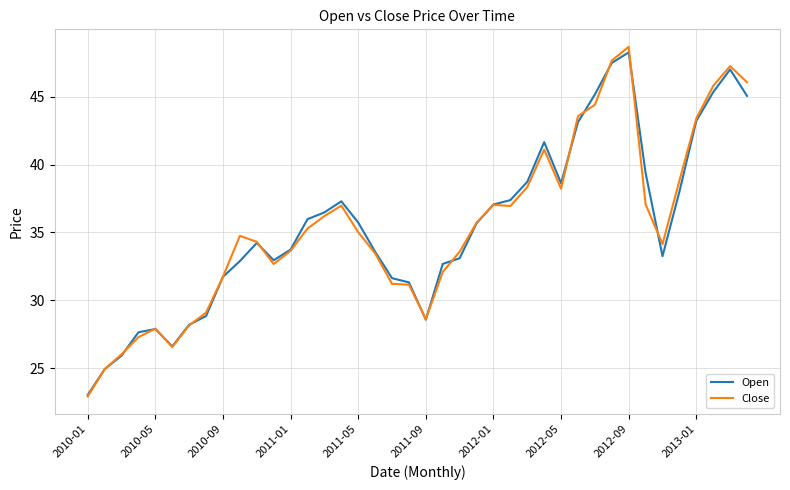

What is the smallest value displayed?

22.9